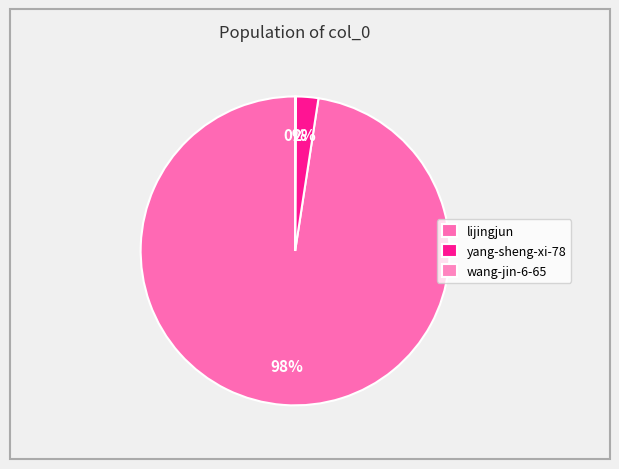

How many segments does this pie chart have?

3